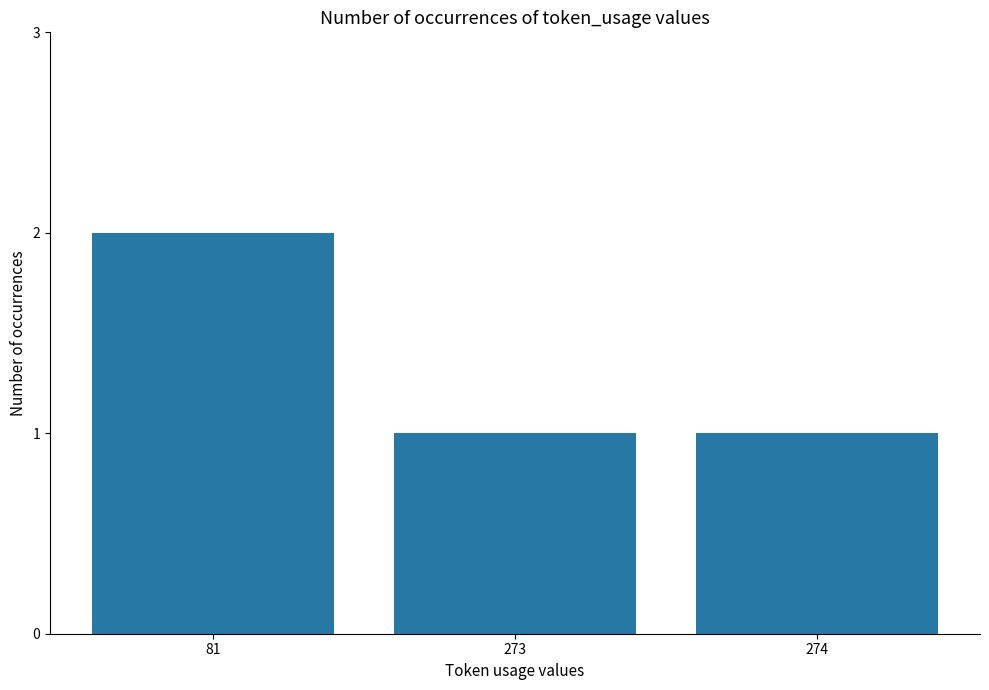

Reading left to right, what are all the values shown in this chart?

81=2	273=1	274=1